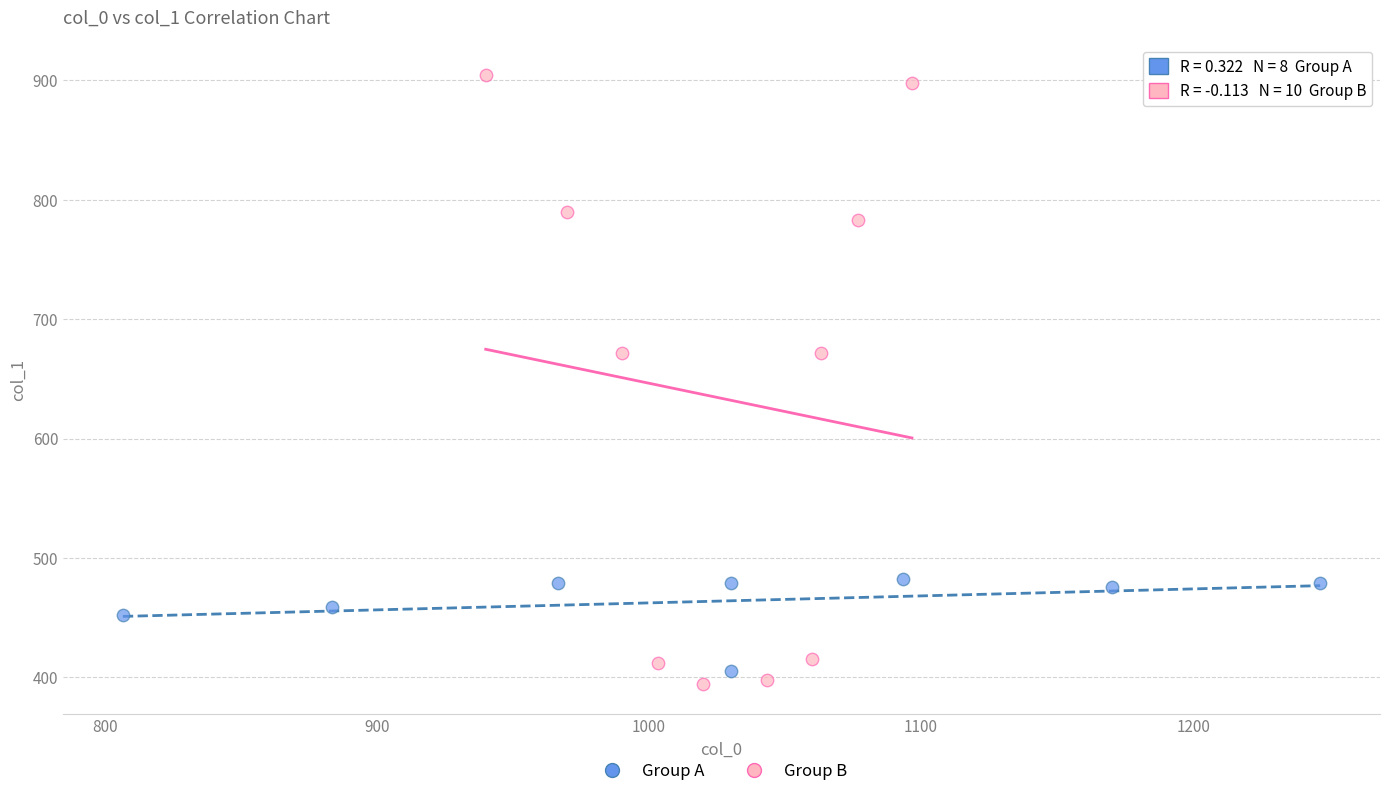

Which series has the largest Y range (max minus min)?

Group B